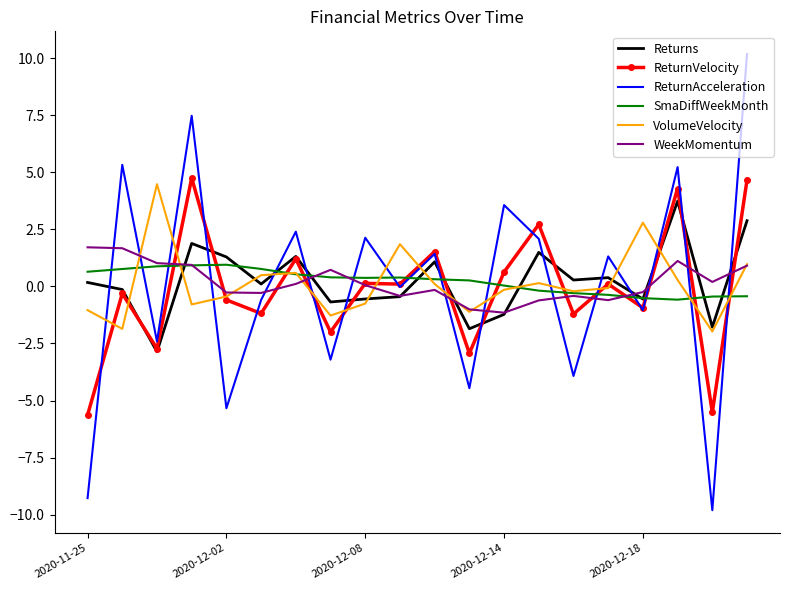

What is the maximum value for VolumeVelocity?

4.5